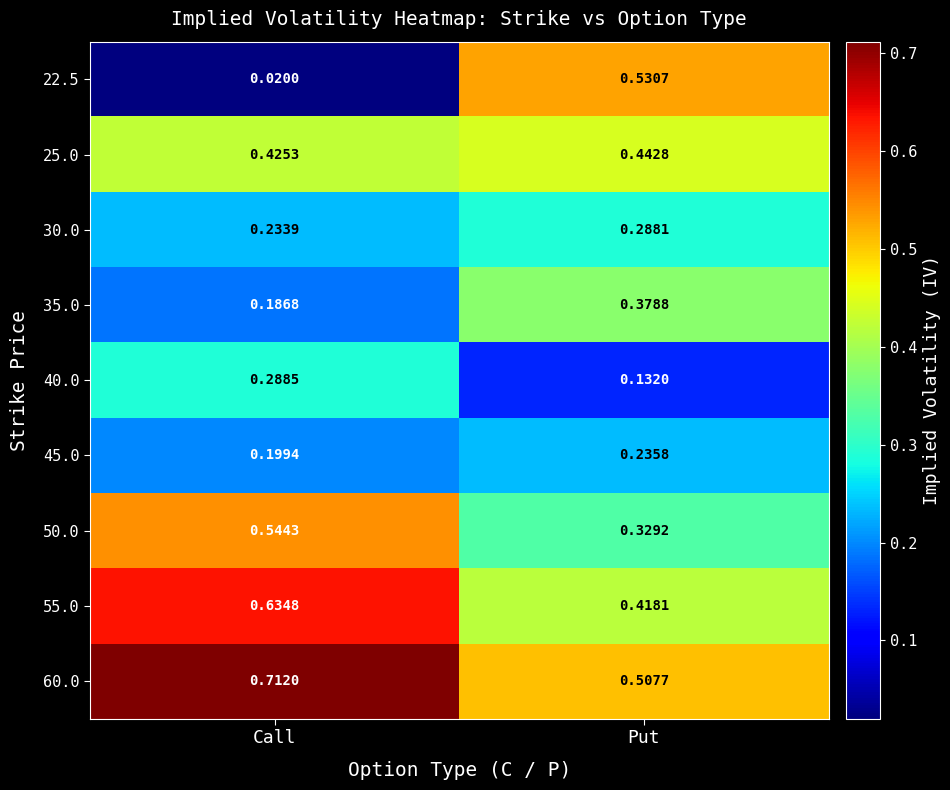

Between Call and Put, which series saw the biggest shift?

22.5